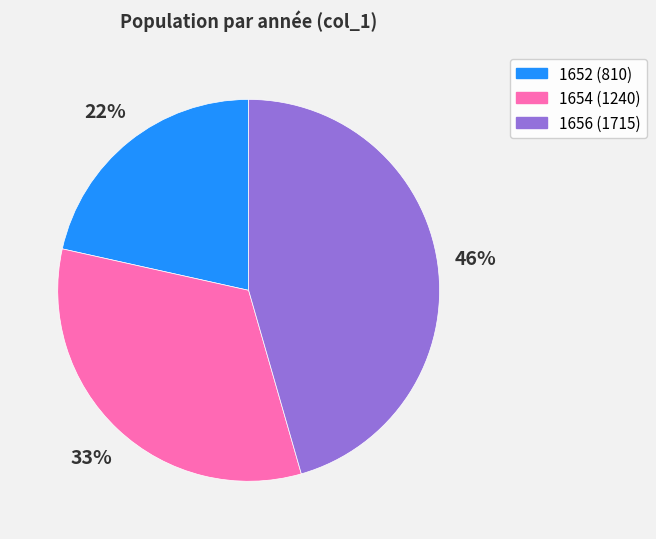

What is the largest slice in the pie chart?

1656